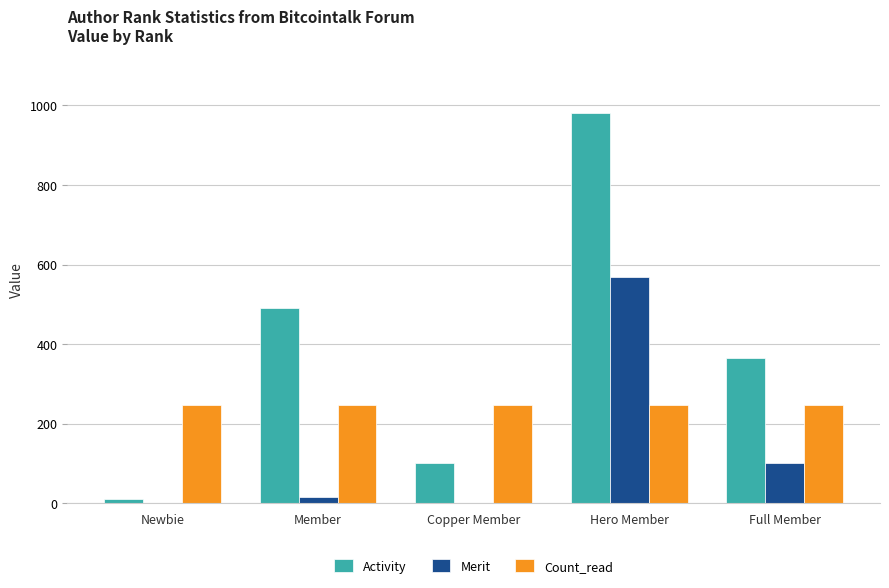

At which category does the chart reach its peak across all series?

Hero Member